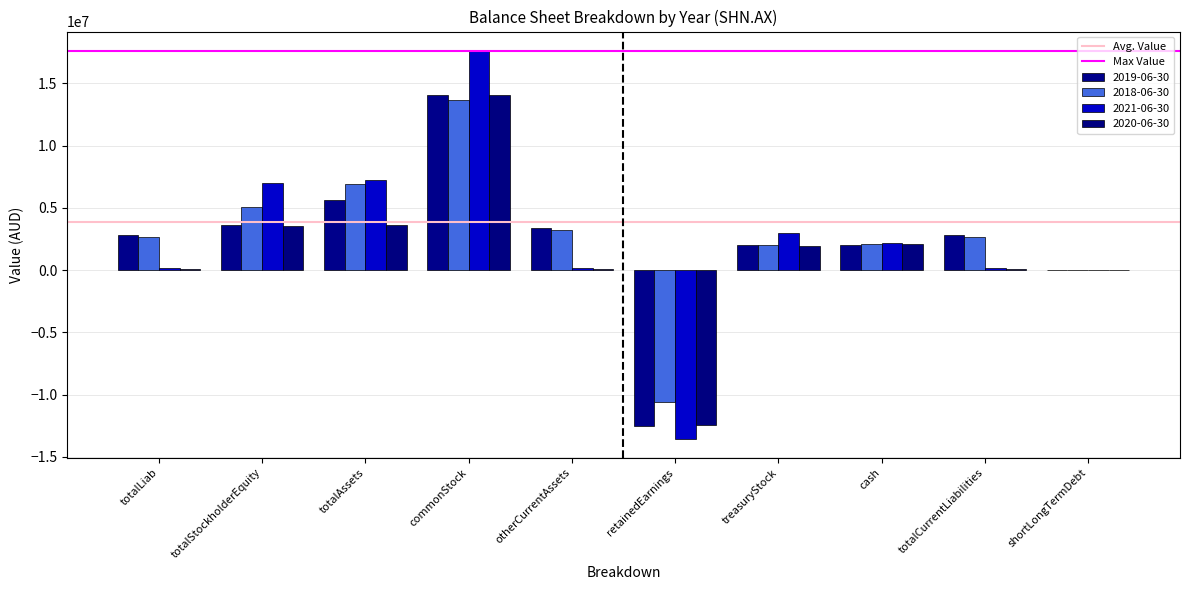

What is the spread (max minus min) of values at totalStockholderEquity?

3455900